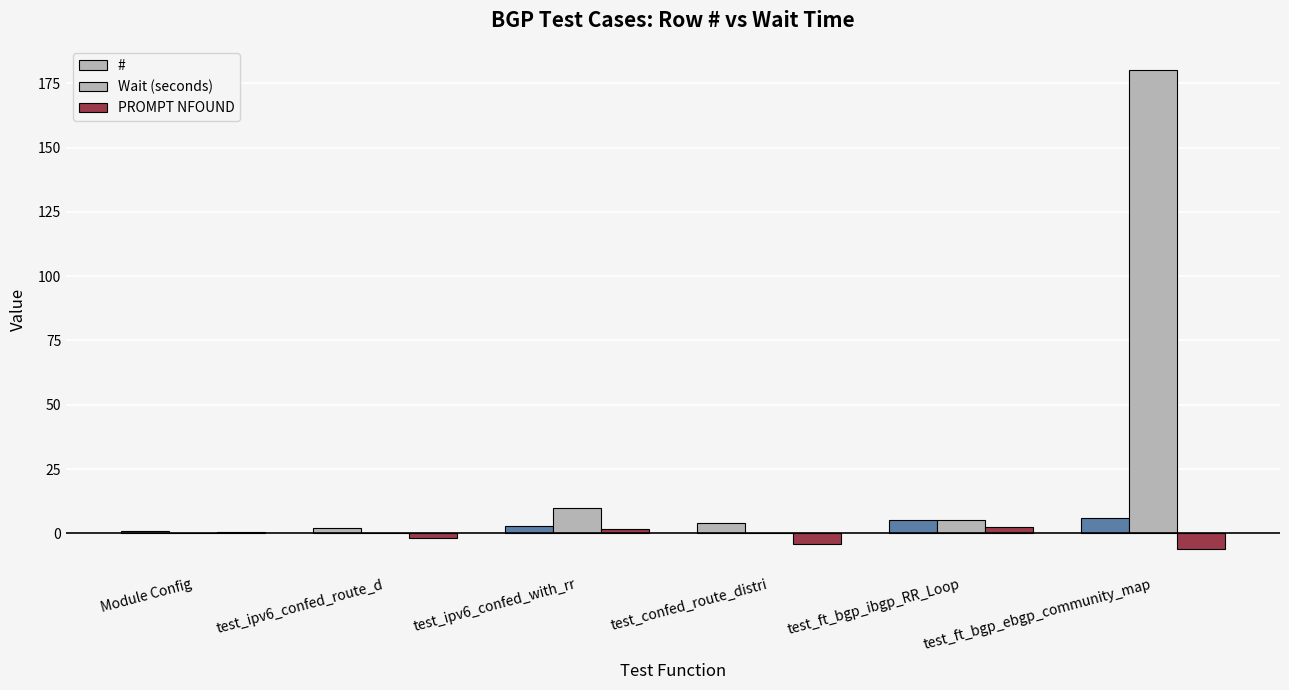

How many distinct data groups are displayed?

3